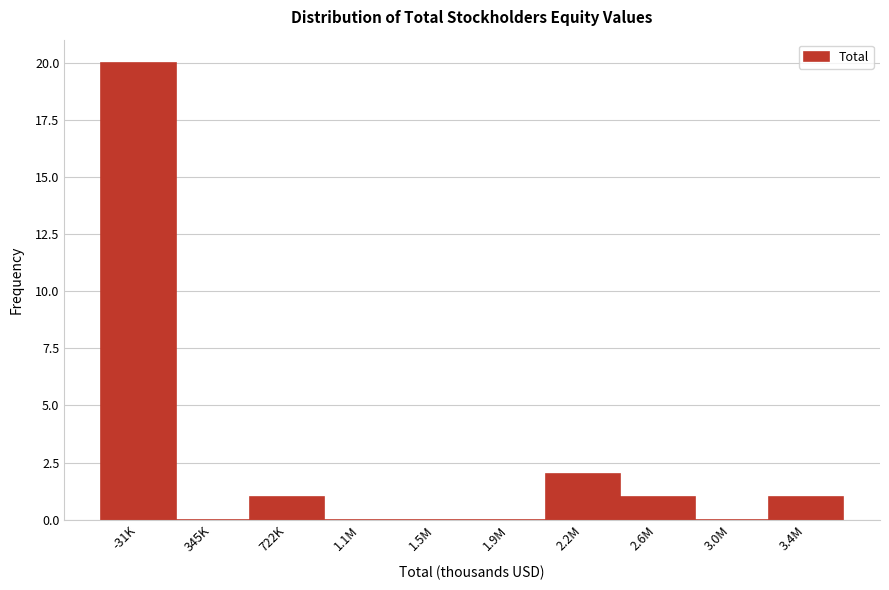

Reading left to right, list all the values displayed in this chart.

-31K=20	345K=0	722K=1	1.1M=0	1.5M=0	1.9M=0	2.2M=2	2.6M=1	3.0M=0	3.4M=1